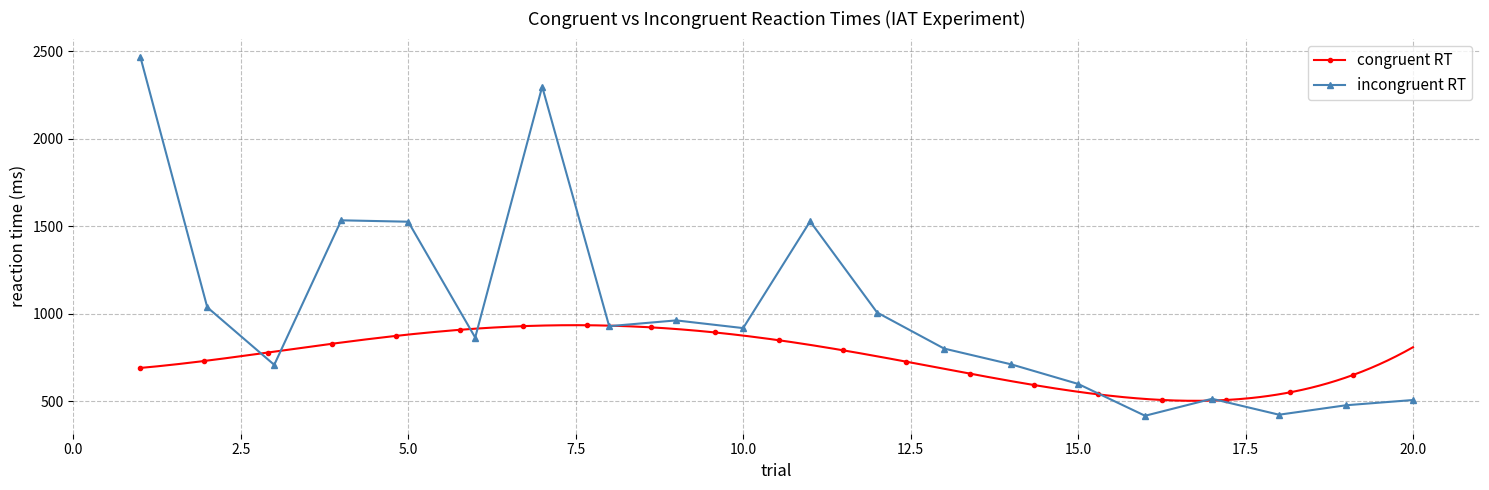

What is the minimum value shown in the chart?

416